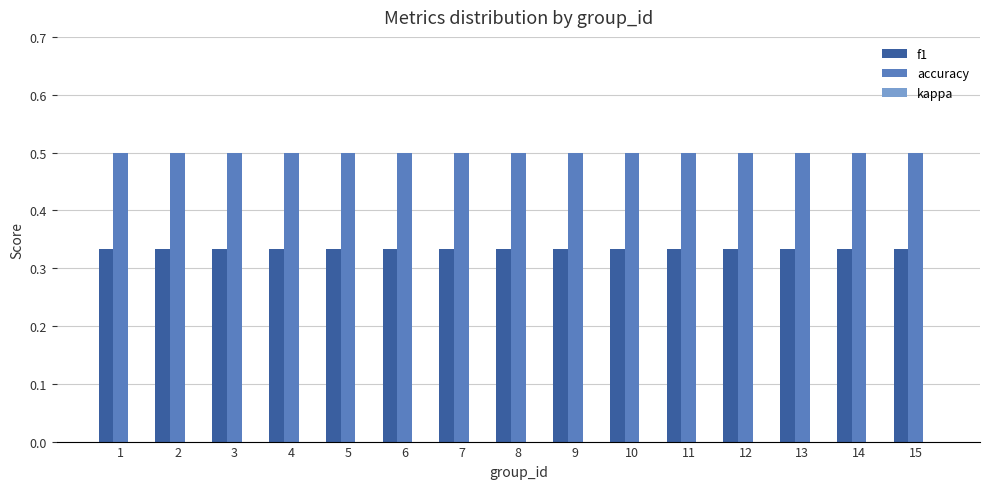

What is the value of the accuracy bar at the 13th from the left?

0.5